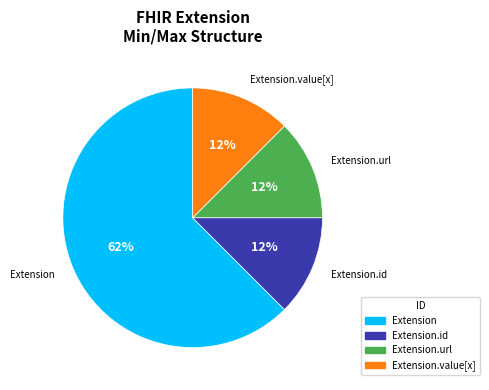

Does Extension.id account for over 50% of the chart?

No